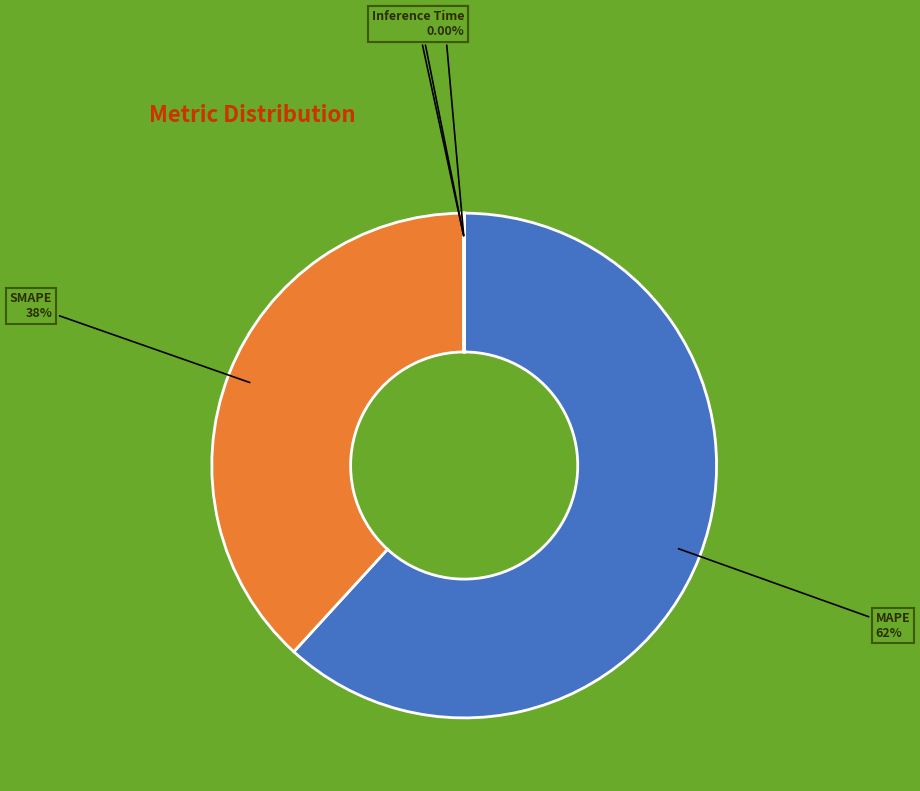

Does any single category account for the majority?

Yes